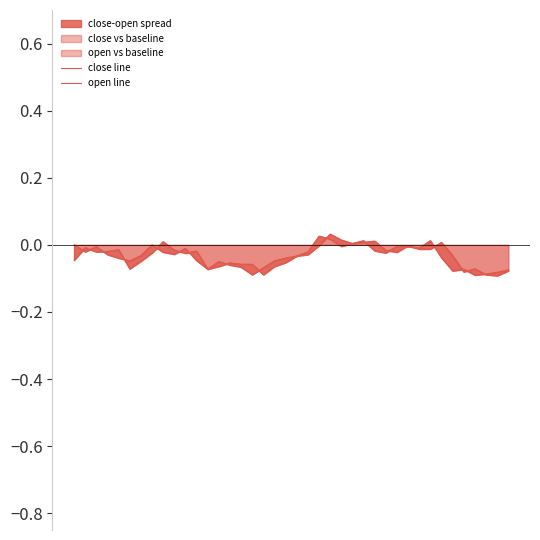

How many distinct data groups are displayed?

2